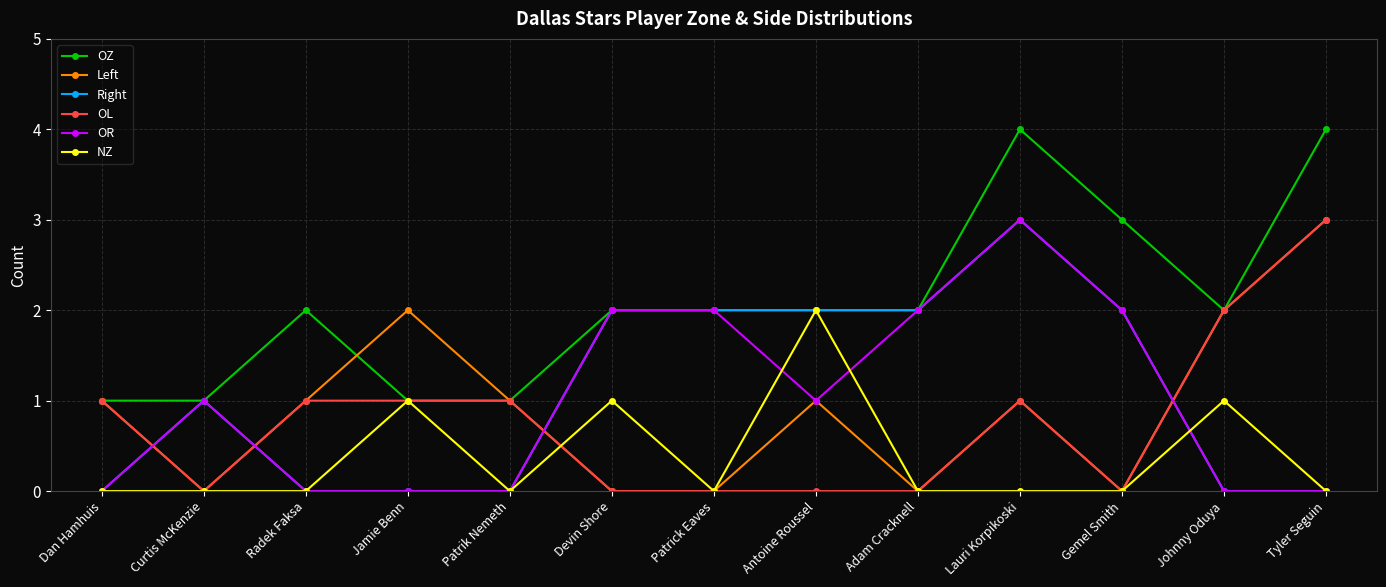

At which category is the sum across all series the highest?

Lauri Korpikoski